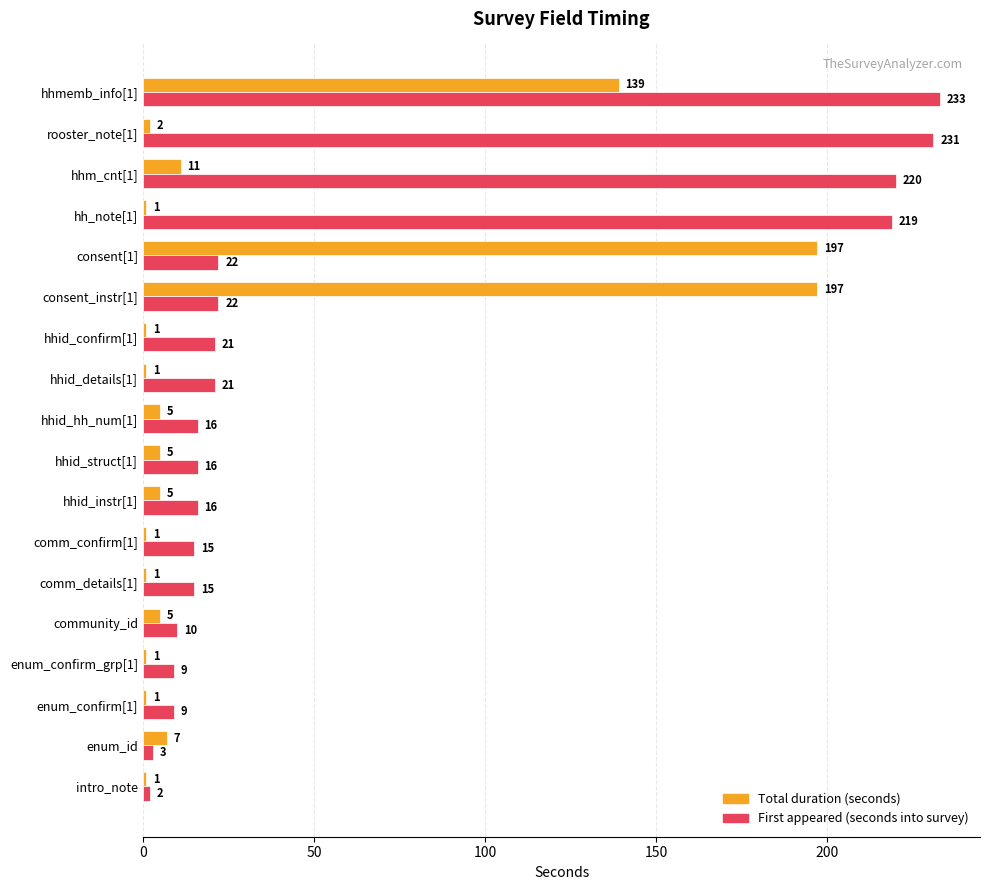

Rank the series by their average value, from highest to lowest.

First appeared (seconds into survey), Total duration (seconds)